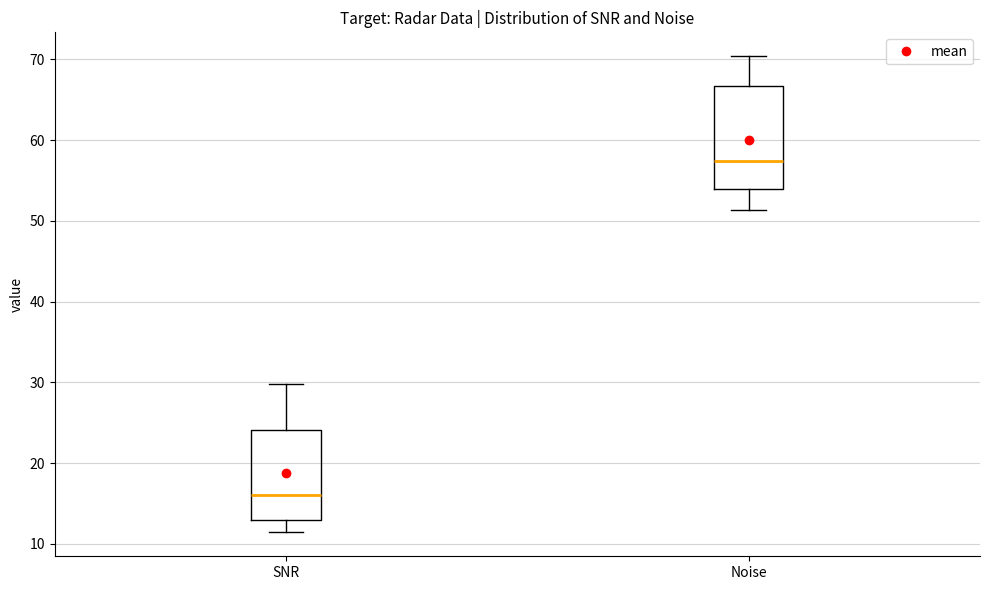

Reading left to right, read every box against the y-axis: the position of its median line, the range the box covers, and the ends of its whiskers. The values are not printed on the chart, so give them approximately, as read against the axis.

SNR: median 16, box 13 to 24, whiskers 11 to 30
Noise: median 57, box 54 to 67, whiskers 51 to 70